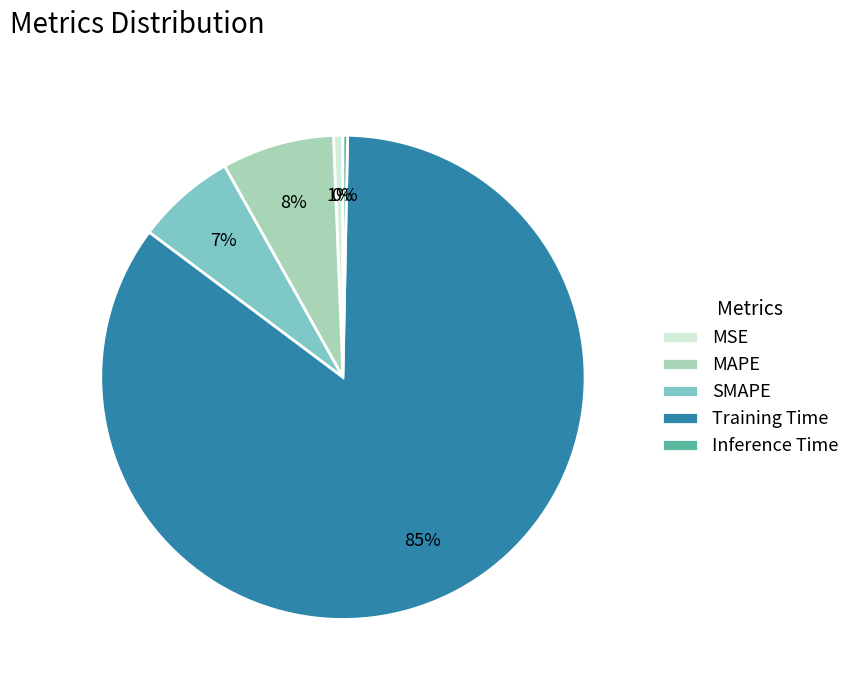

Combined, do SMAPE and MSE account for over 50%?

No